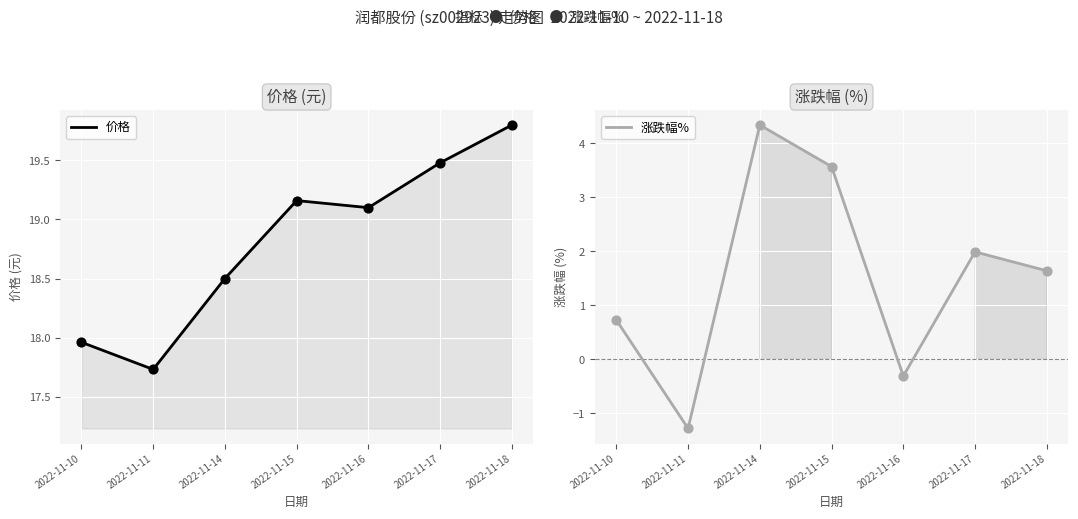

Which series reaches the minimum Y coordinate?

涨跌幅%